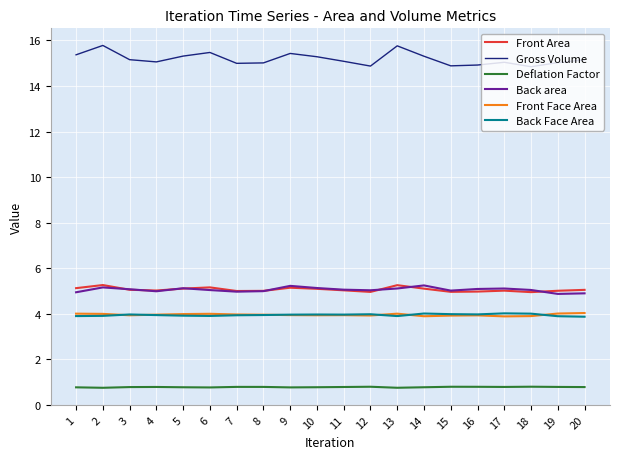

Is the value of Front Area at 9 greater than the value of Back Face Area at 4?

Yes